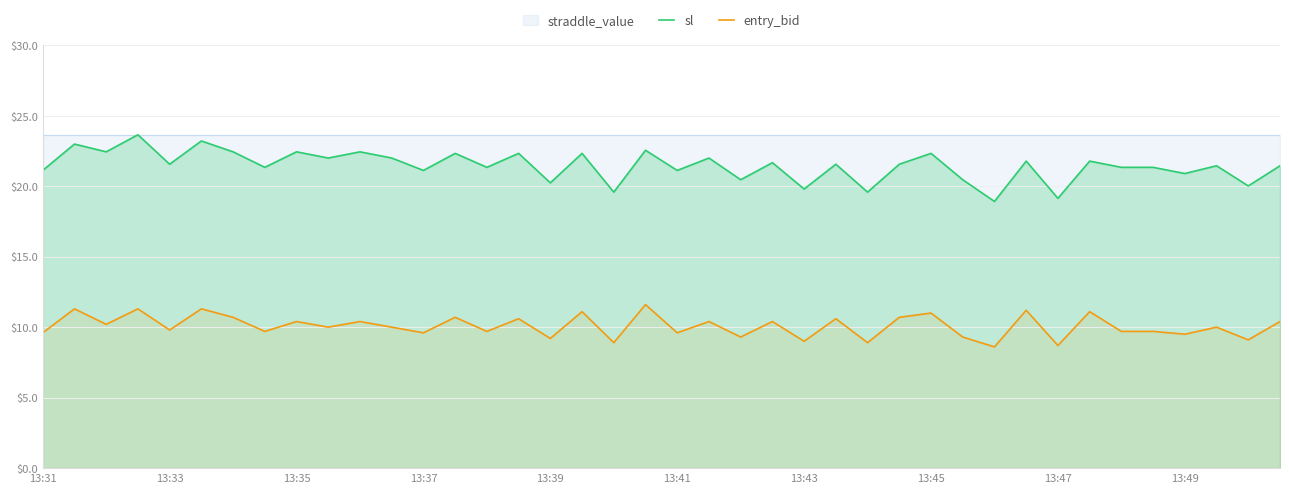

Is it true that entry_bid equals 13.0 at 13:31?

False